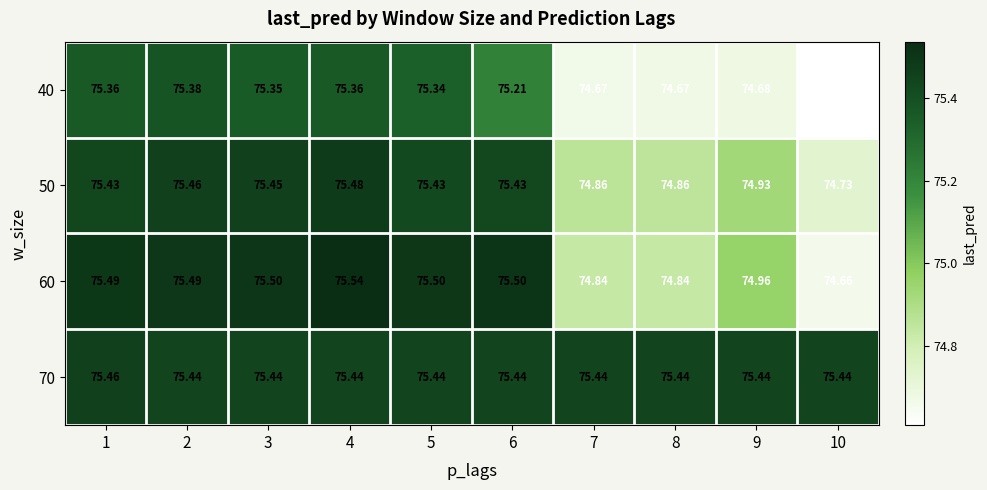

At how many categories does at least one series exceed 74?

10